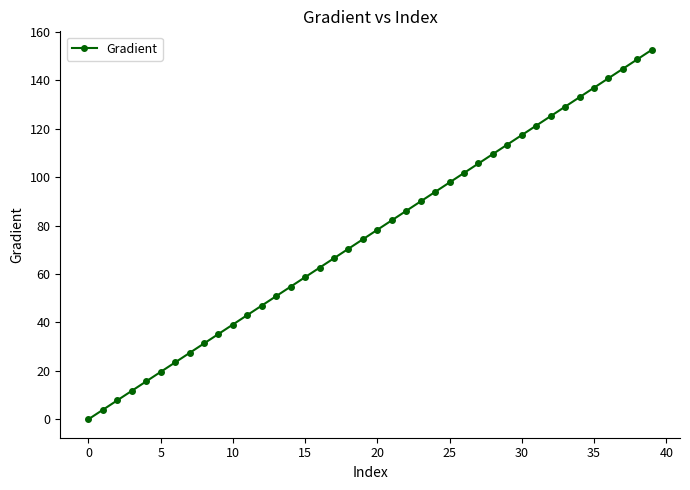

What is the value of the 33rd point from the left?

125.2